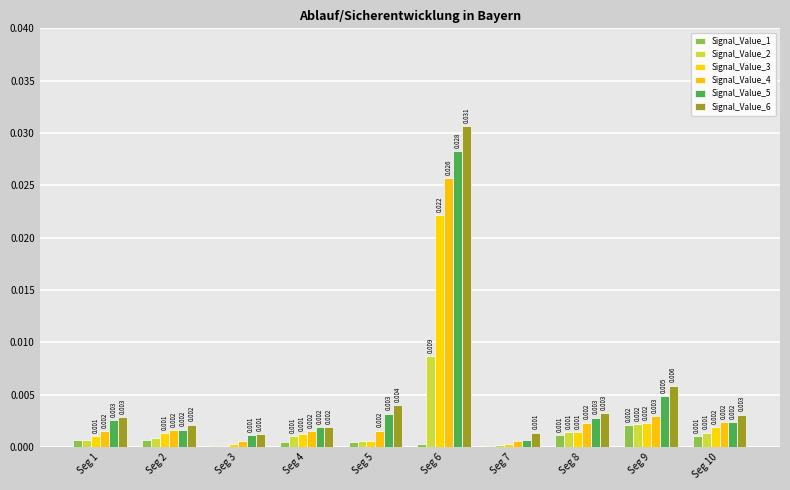

At how many categories does at least one series exceed 0?

10